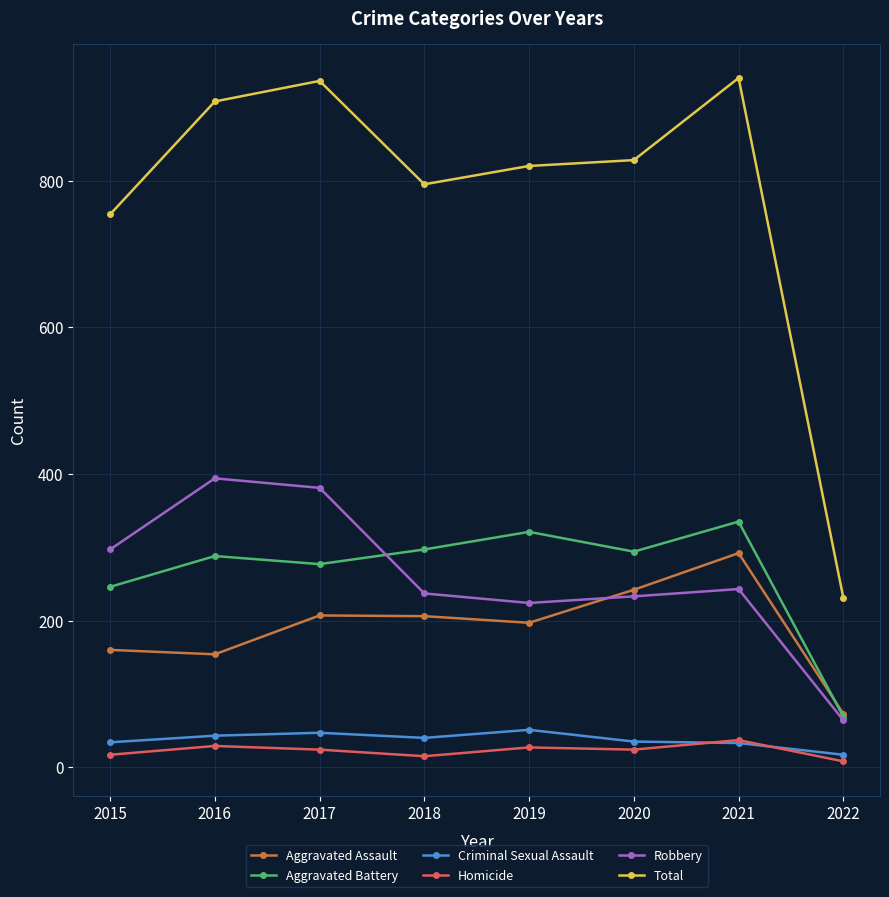

Where is the first local minimum for Aggravated Battery?

2017